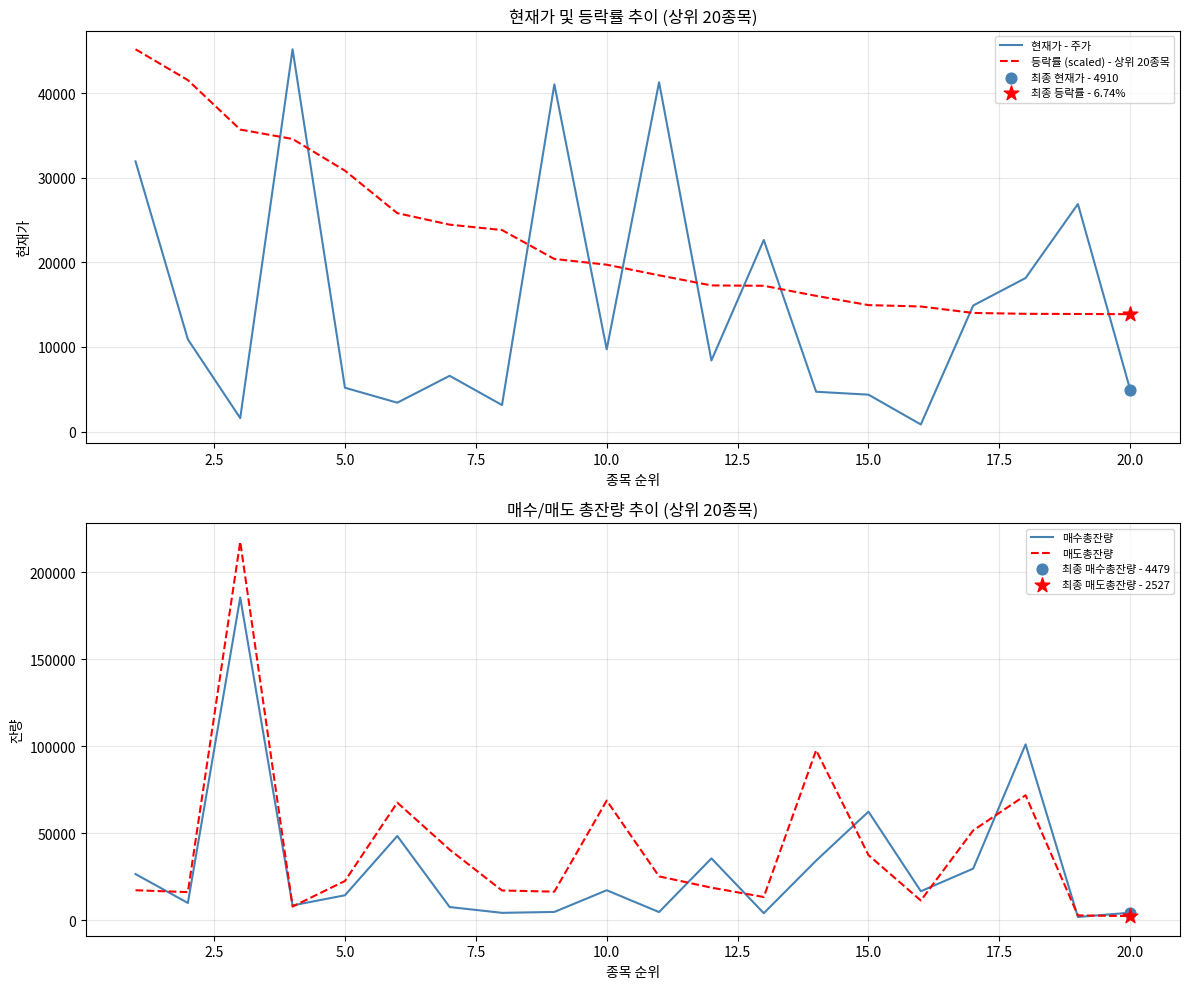

What is the maximum value for 등락률 (scaled) - 상위 20종목?

45200.0